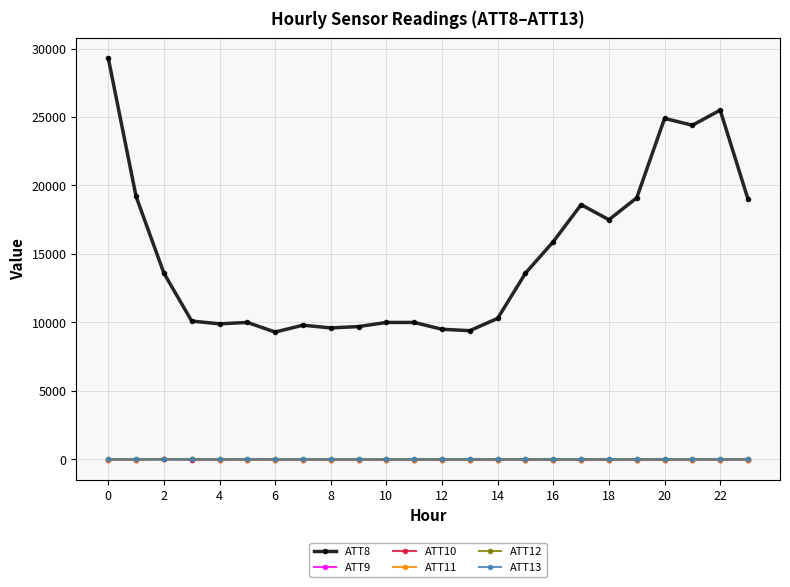

What is the value of the ATT8 point at the 17th from the left?

15900.0